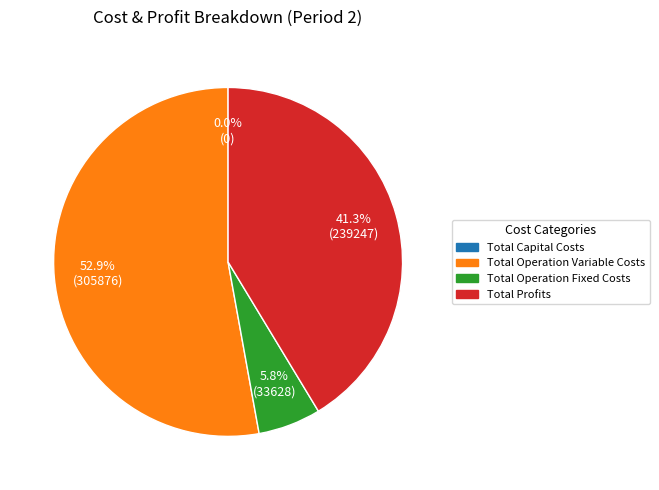

What percentage do Total Profits and Total Operation Fixed Costs together represent?

47.1%